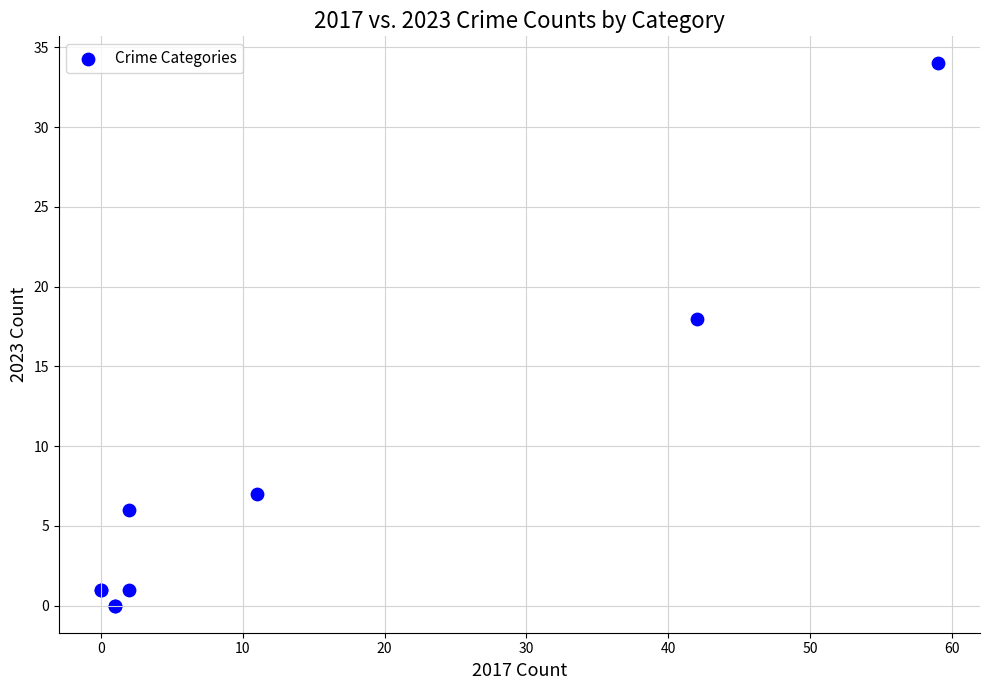

What Y value in the scatter plot is closest to 17?

18